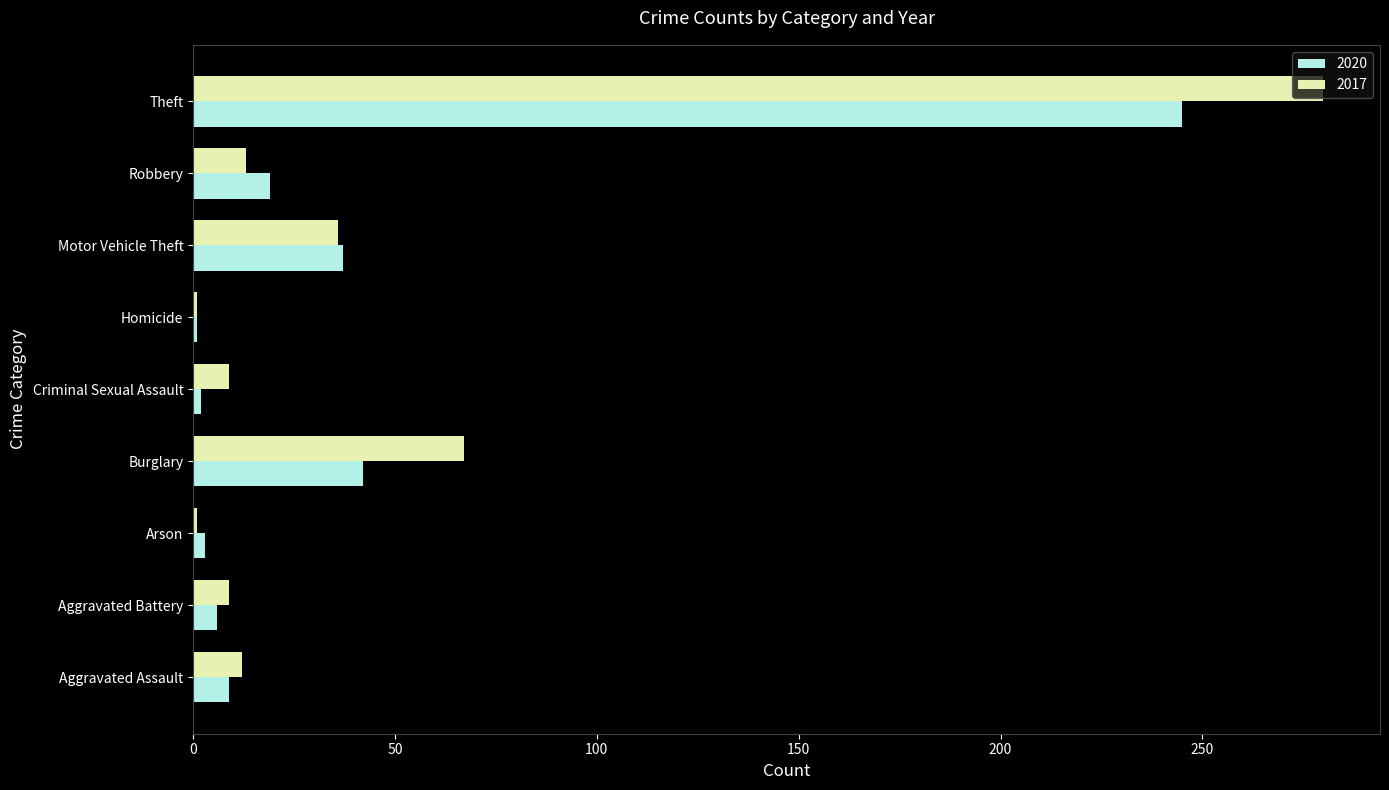

Which series has the widest spread of values?

2017